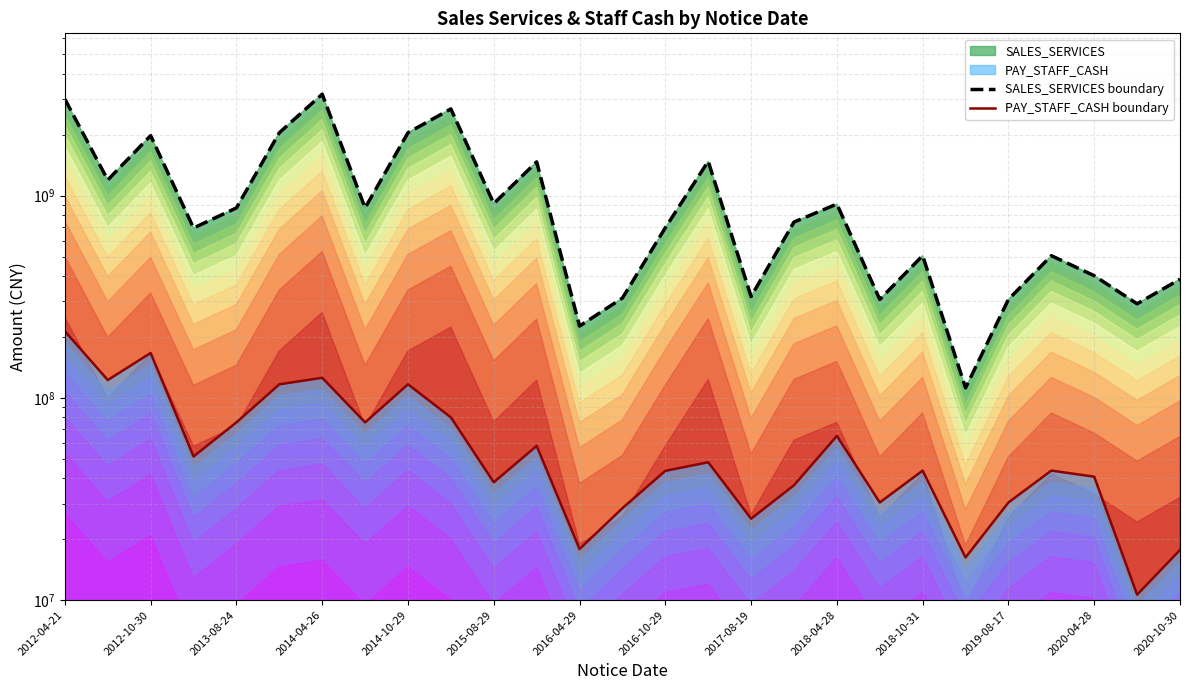

What is the maximum value for PAY_STAFF_CASH boundary?

213621586.9